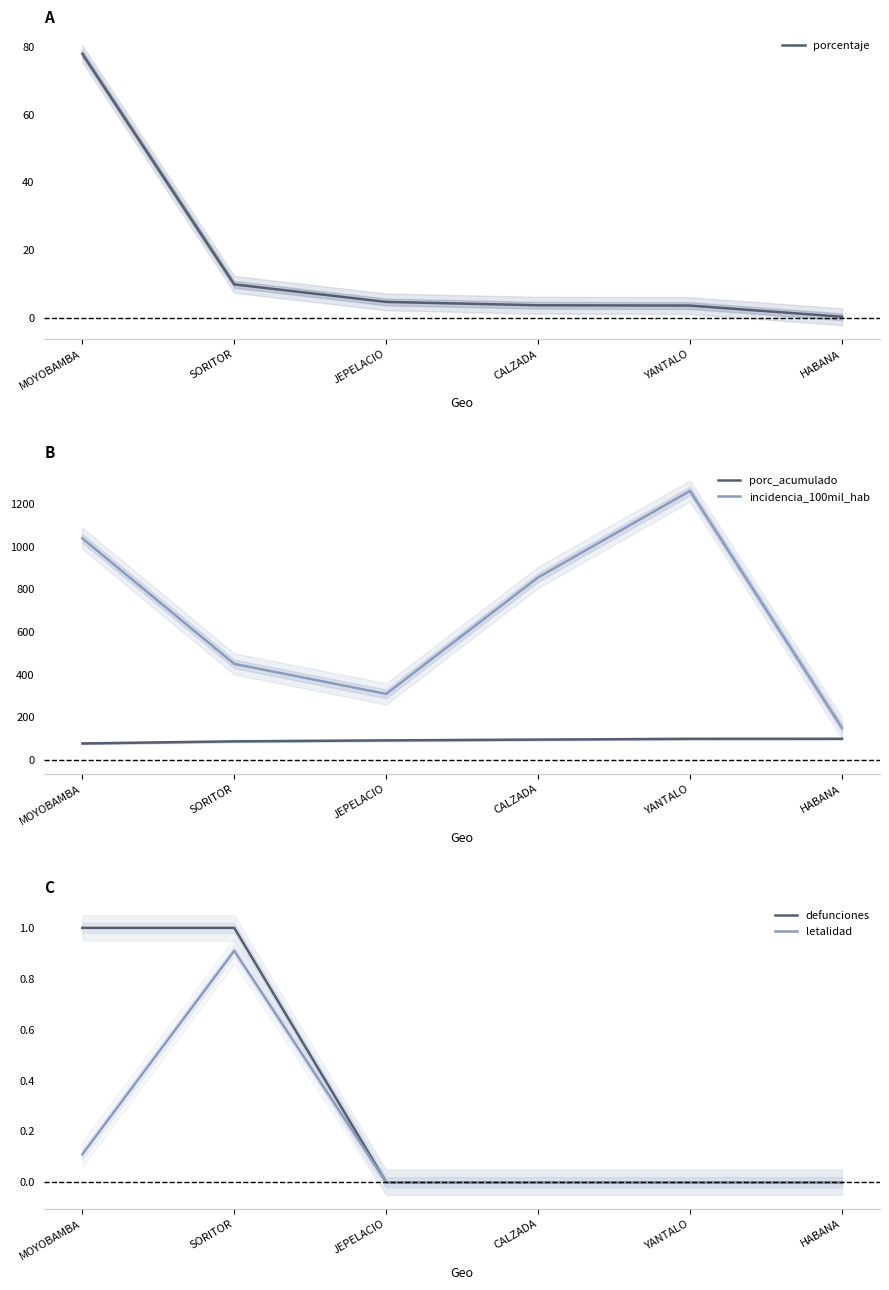

At which label does porc_acumulado first exceed 96?

CALZADA